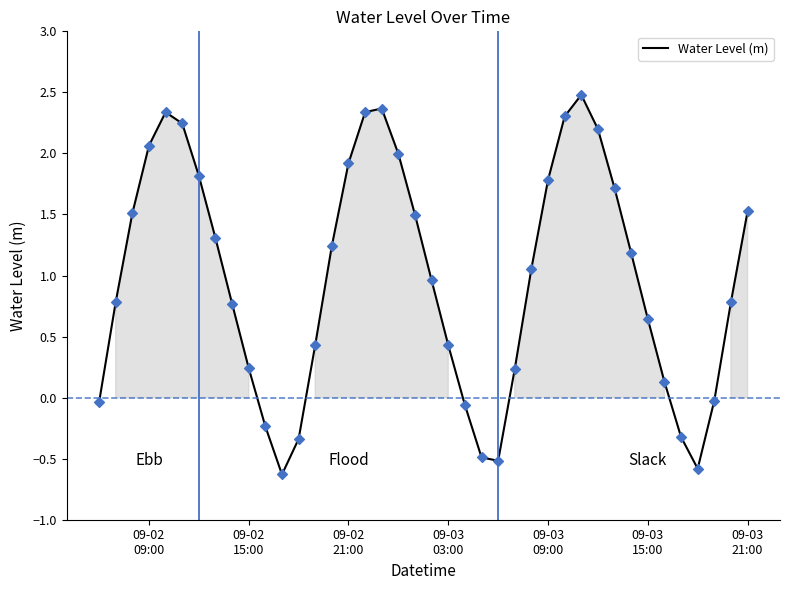

What is the difference between the maximum and minimum values?

3.1